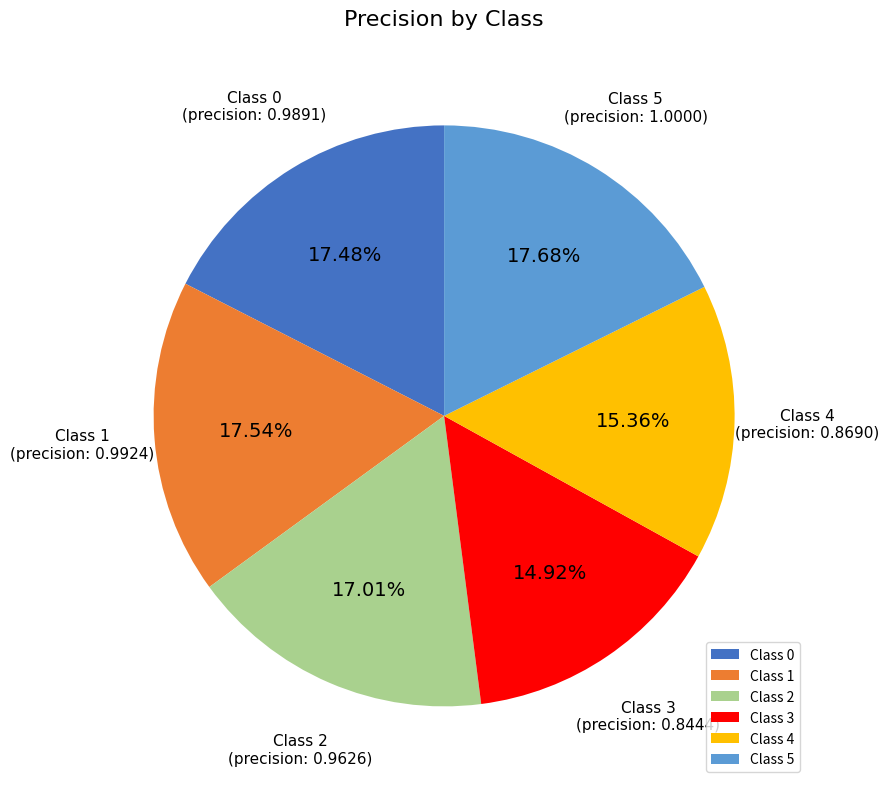

To the nearest percent, what is the average slice percentage?

17%